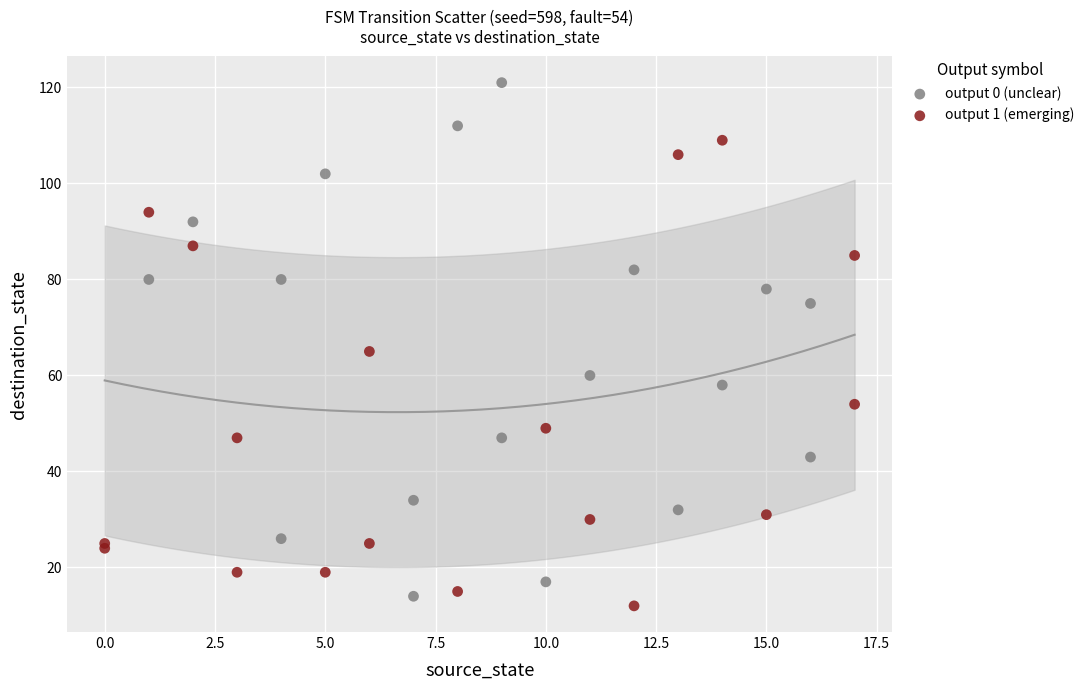

Which series has the largest Y range (max minus min)?

output 0 (unclear)